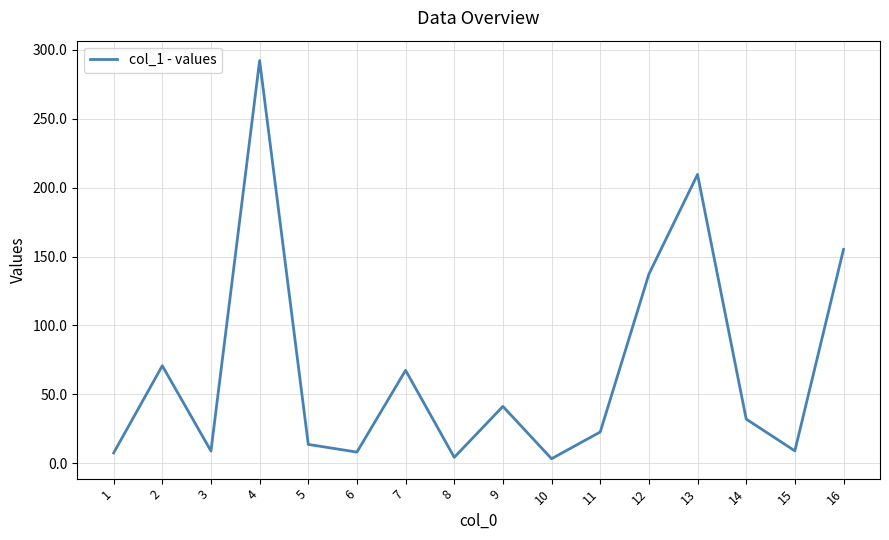

Is it true that the value at 10 is 3.2?

True